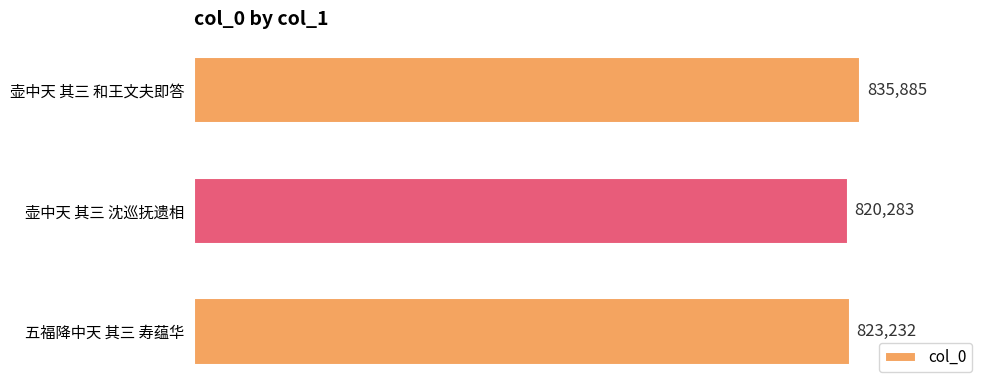

Rank the categories by value from lowest to highest.

壶中天 其三 沈巡抚遗相, 五福降中天 其三 寿蕴华, 壶中天 其三 和王文夫即答